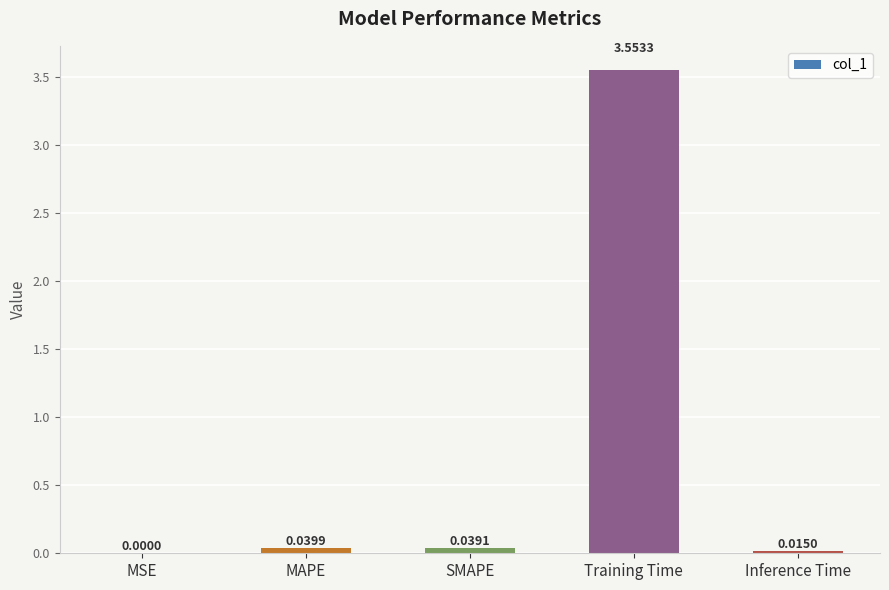

Between Inference Time and SMAPE, which is larger?

SMAPE